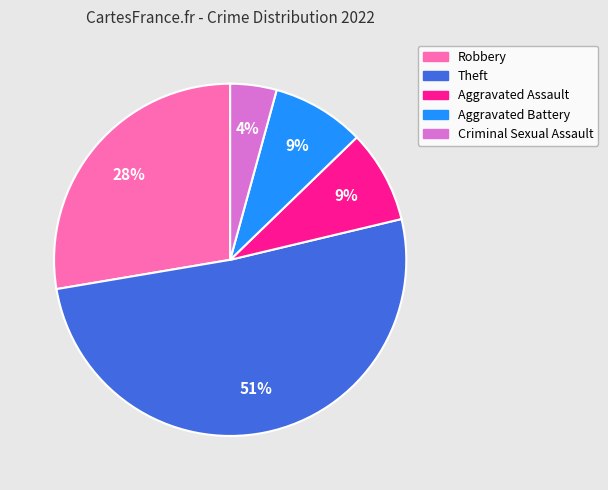

To the nearest percent, what is the difference between the largest and smallest slice percentages?

47%